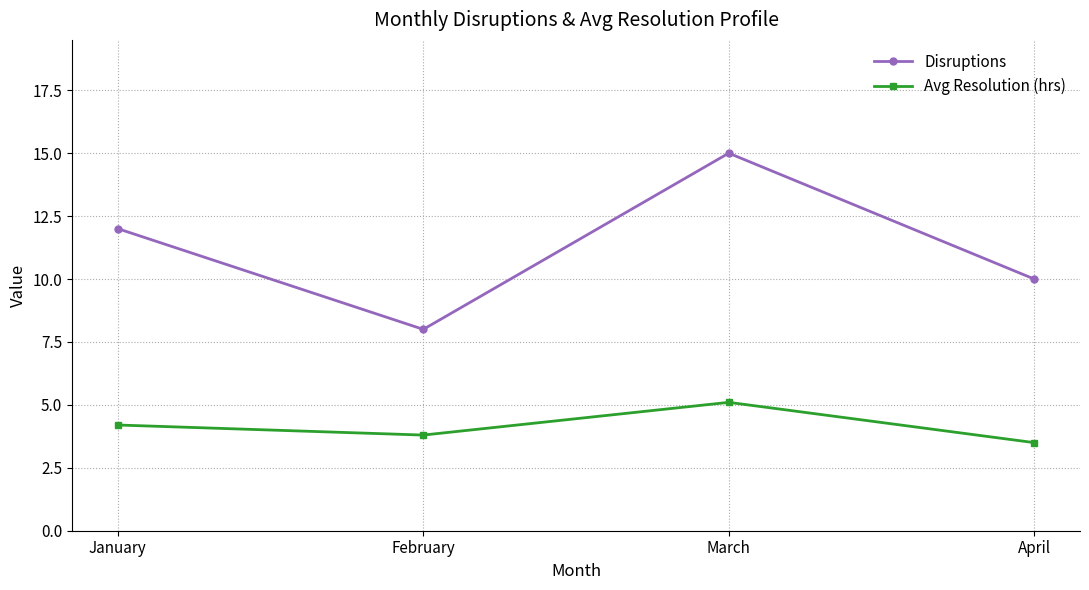

At which category does Avg Resolution (hrs) reach its first local peak?

March